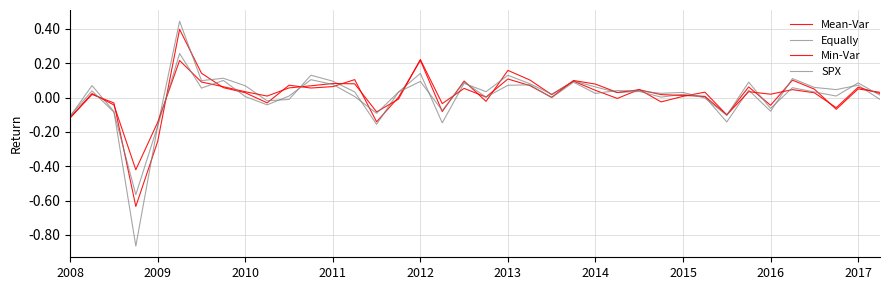

How many lines are shown in the chart?

4